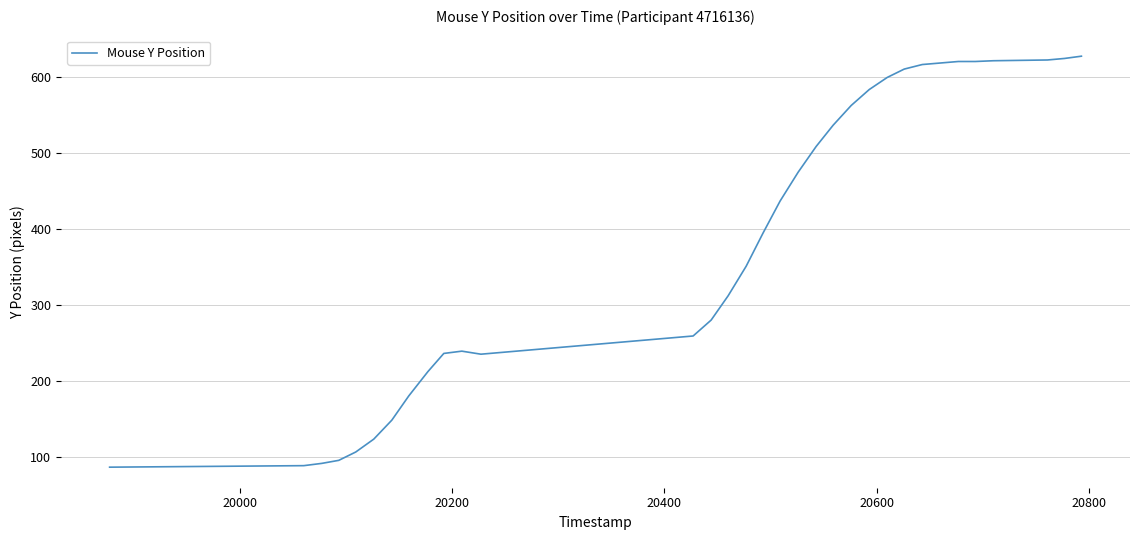

What is the smallest value displayed?

86